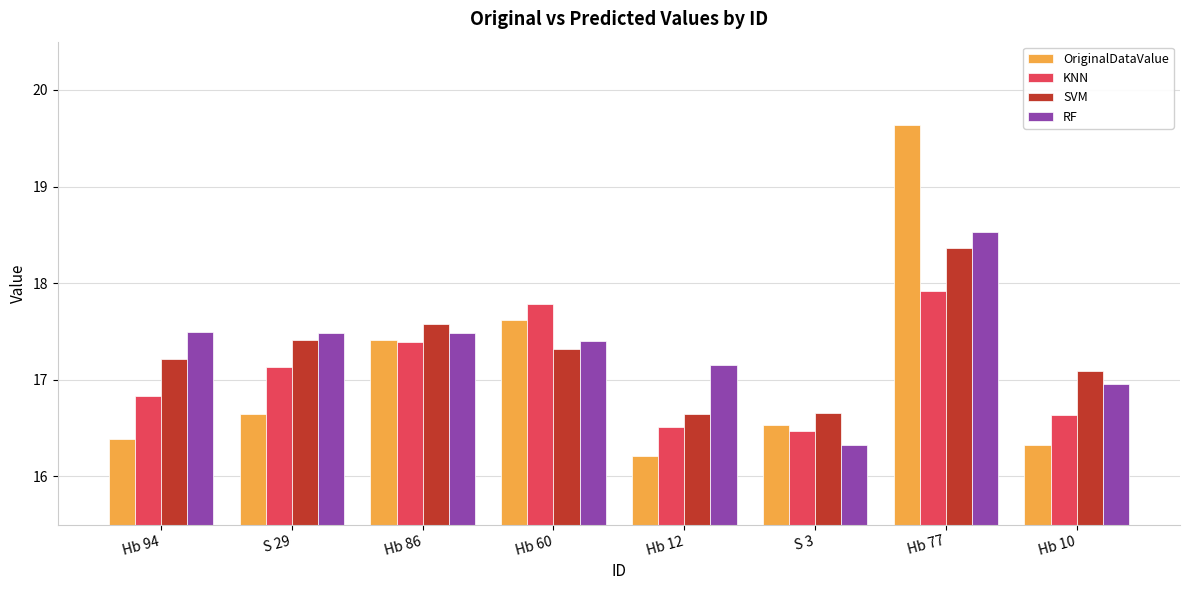

Is the value of RF at Hb 77 greater than the value of SVM at Hb 60?

Yes